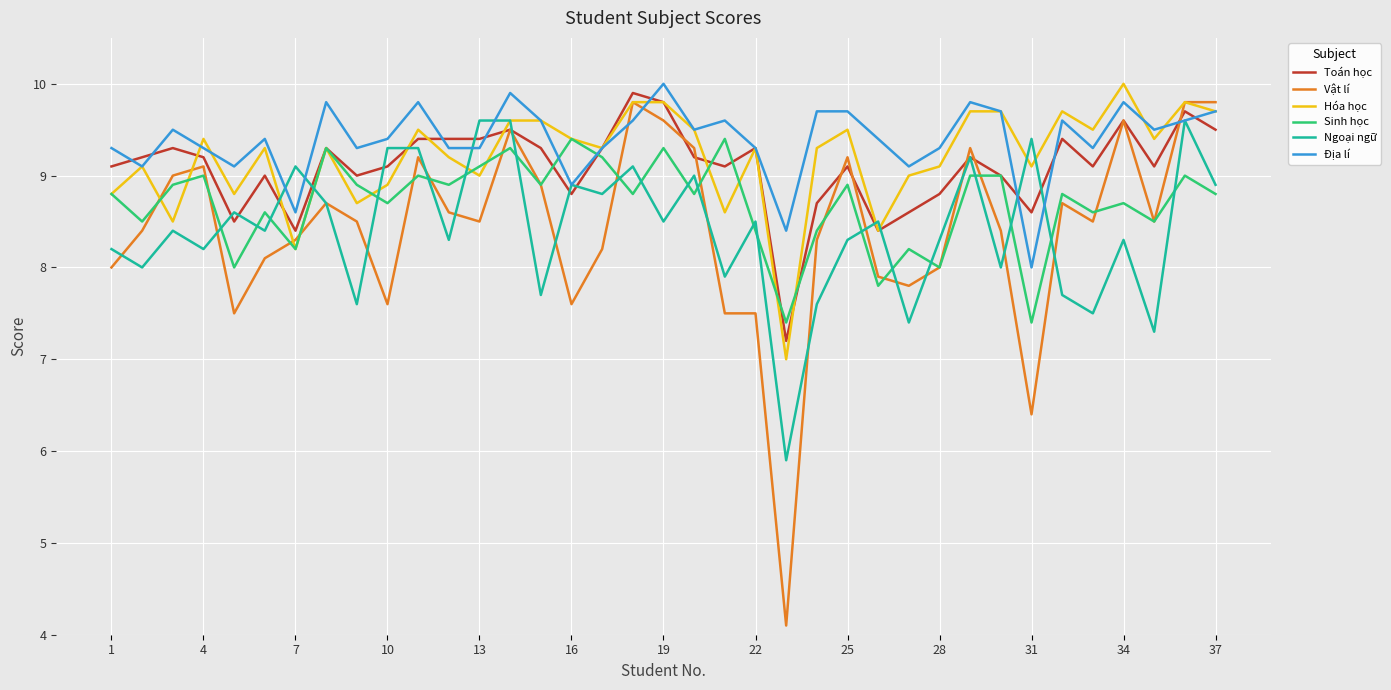

What are all the series names shown in the legend?

Toán học, Vật lí, Hóa học, Sinh học, Ngoại ngữ, Địa lí